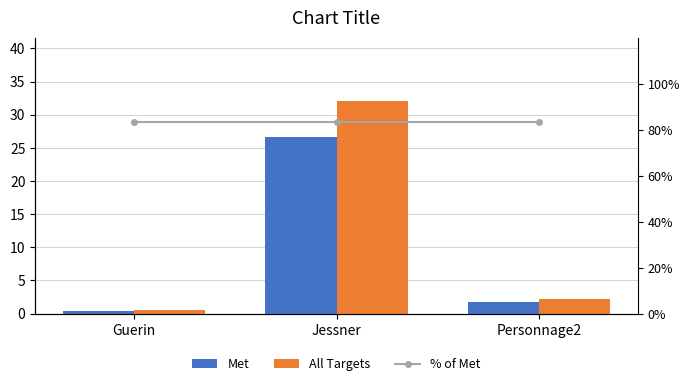

Where is % of Met nearest to the value 83?

Guerin